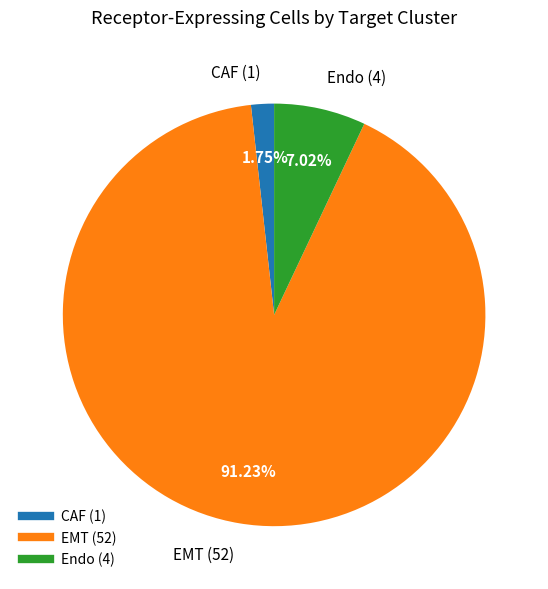

Which has a higher value, Endo or EMT?

EMT